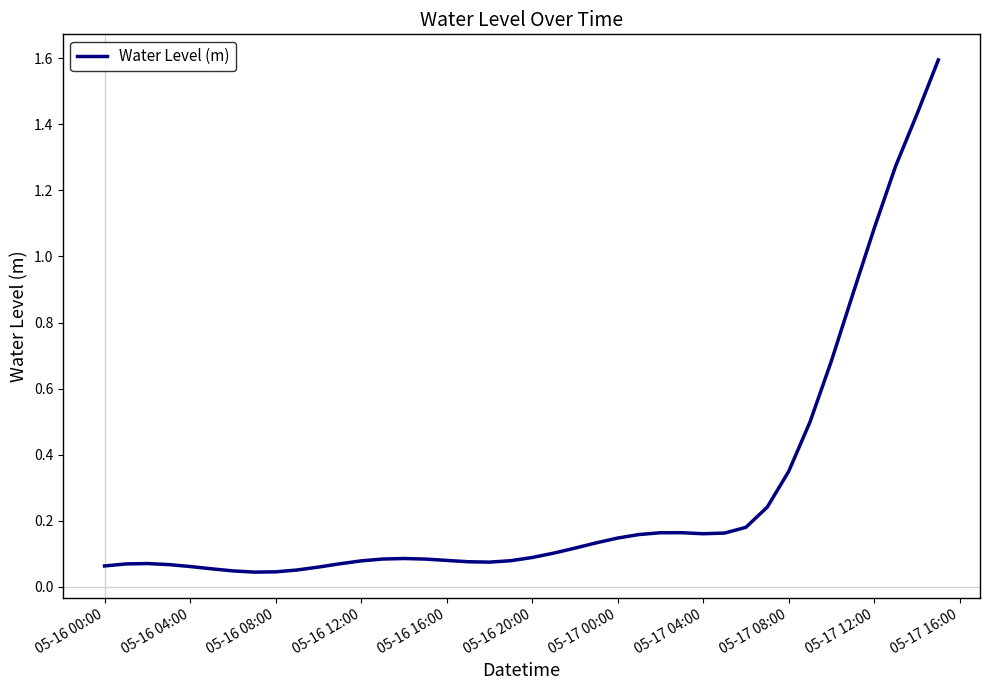

What is the difference between the maximum and minimum values?

1.6